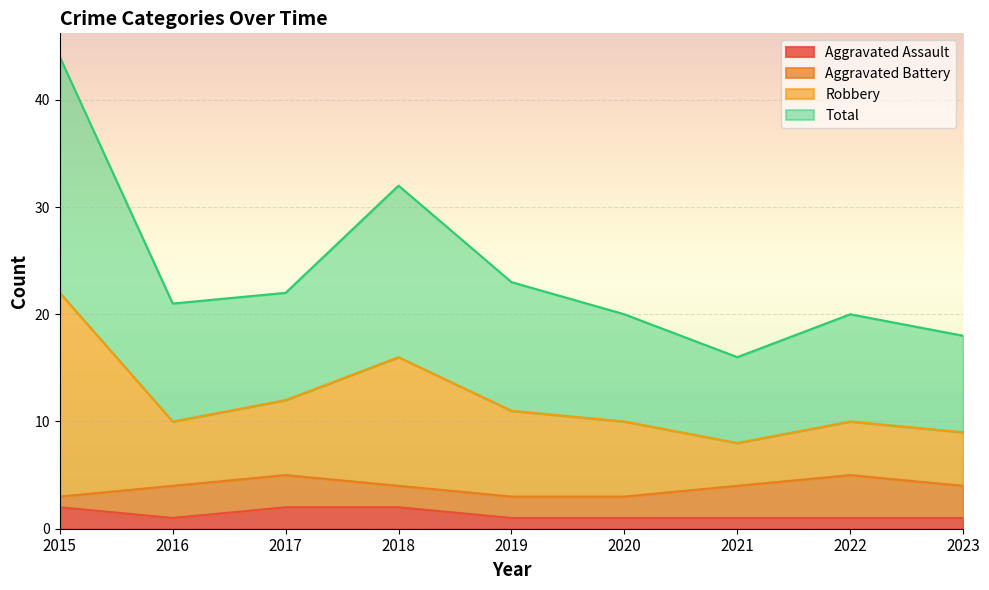

What is the difference between the second highest and minimum values in the Total series?

8